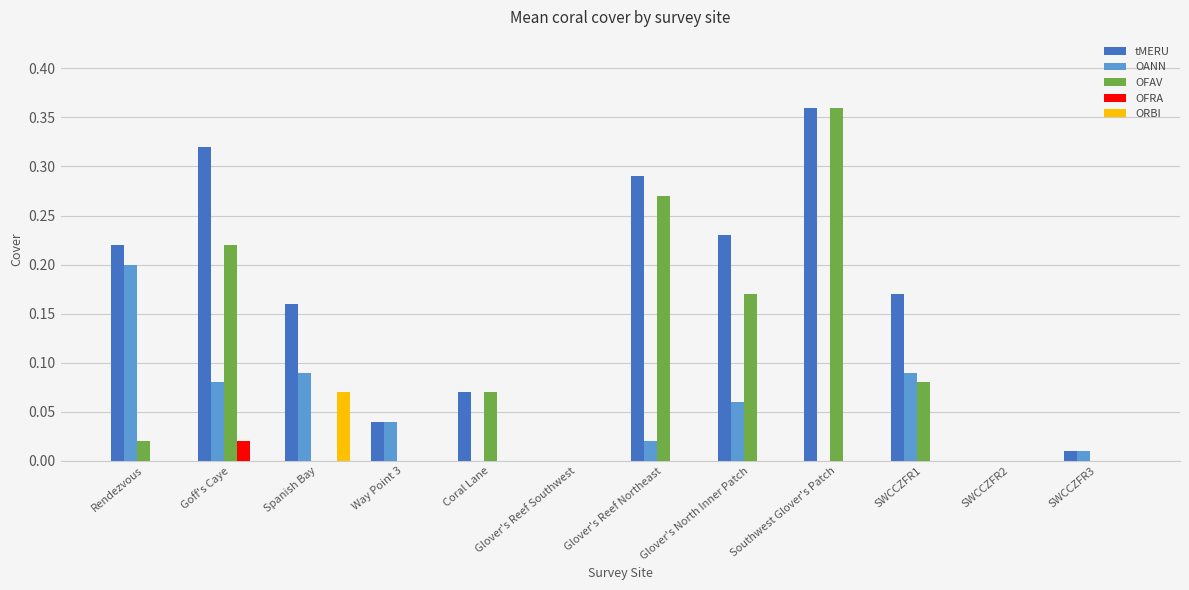

Are the bars grouped side by side (vs. stacked)?

Yes